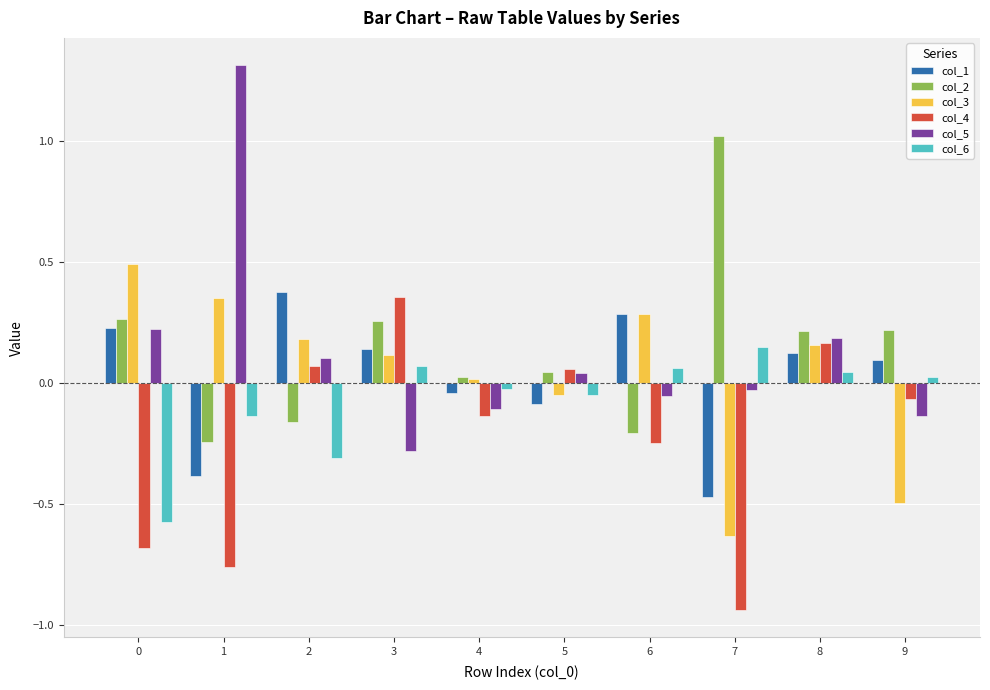

The col_3 series shows -0.0 at 5. True or false?

True